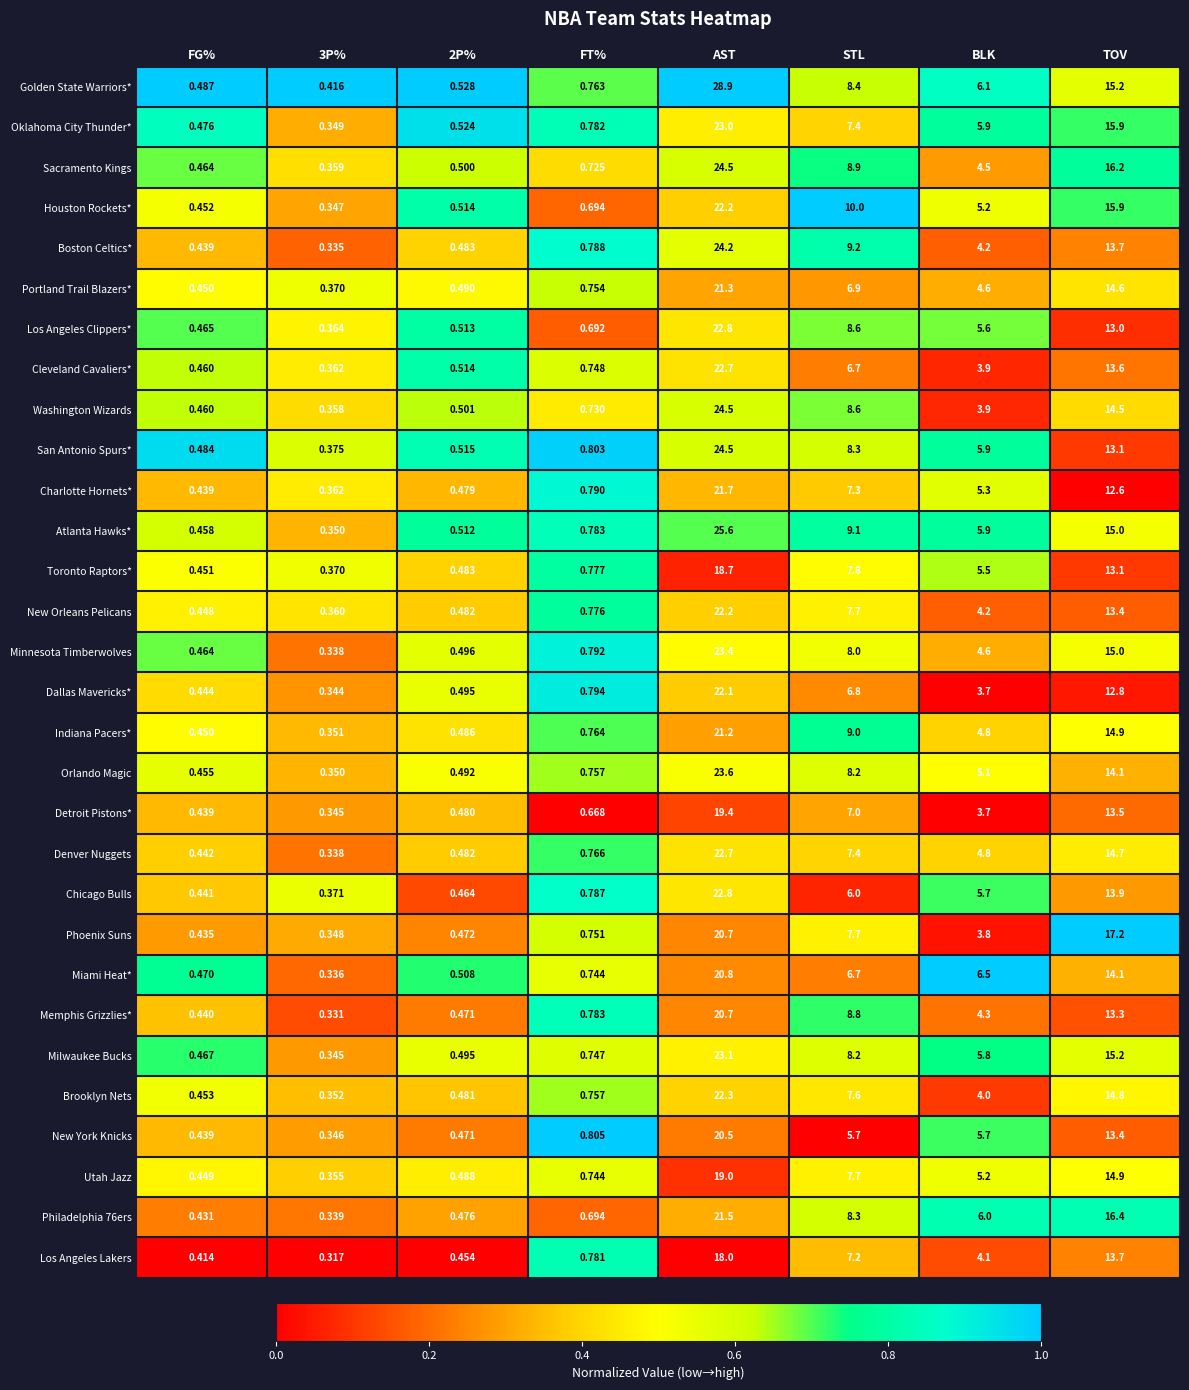

At which category does the chart reach its peak across all series?

AST